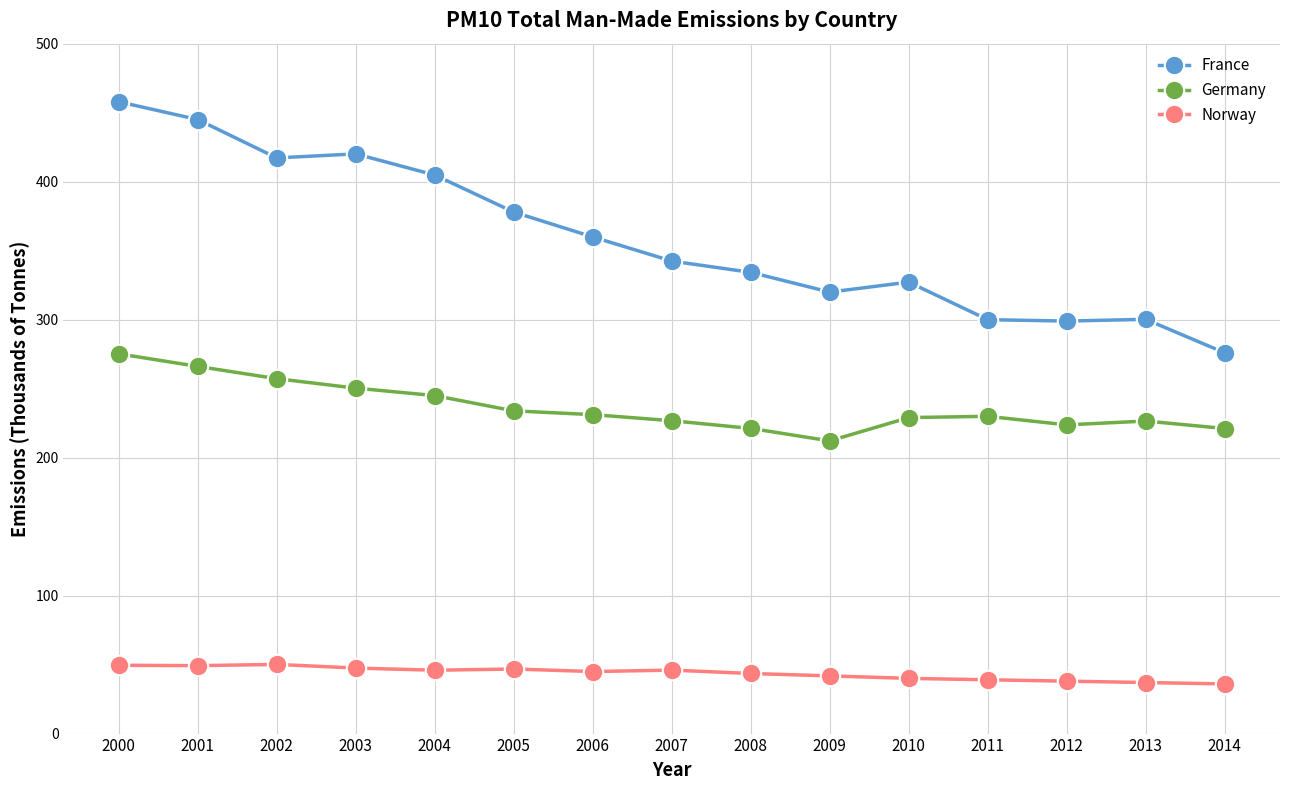

At which label does France reach its peak?

2000